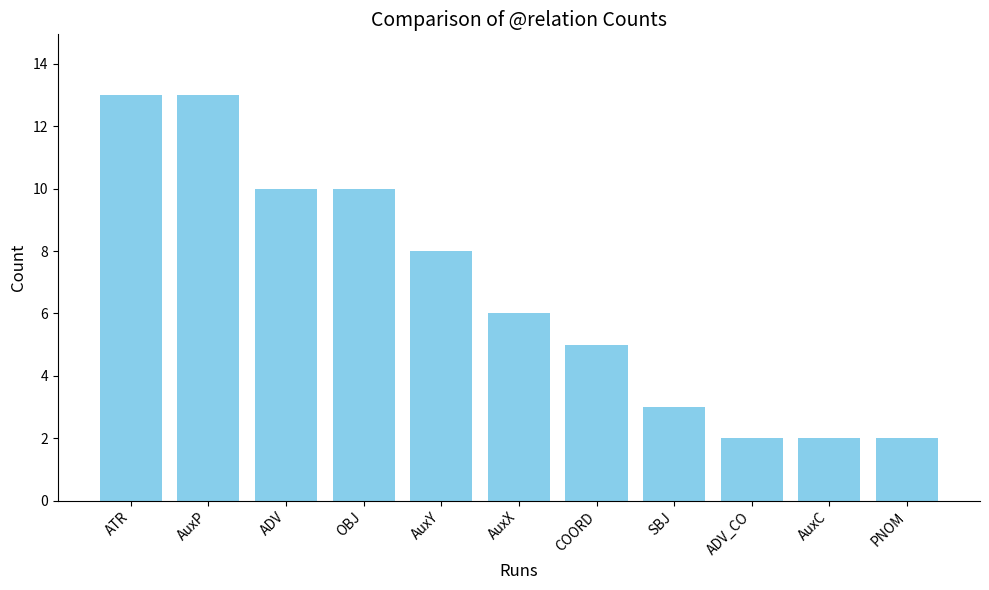

Reading left to right, list all the values displayed in this chart.

13	13	10	10	8	6	5	3	2	2	2